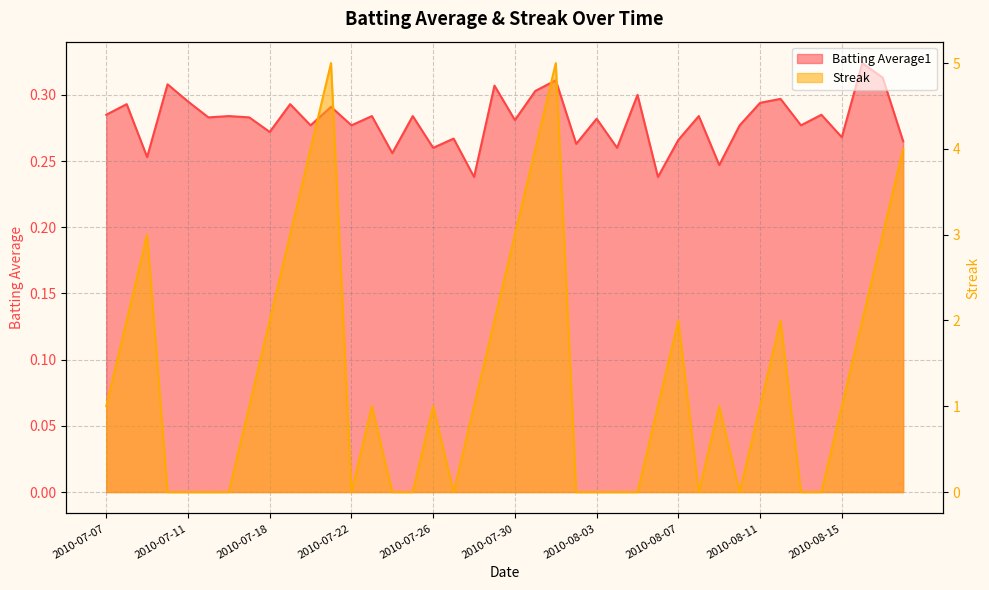

Reading left to right, list all the values displayed in this chart.

Batting Average1: 0.3	0.3	0.3	0.3	0.3	0.3	0.3	0.3	0.3	0.3	0.3	0.3	0.3	0.3	0.3	0.3	0.3	0.3	0.2	0.3	0.3	0.3	0.3	0.3	0.3	0.3	0.3	0.2	0.3	0.3	0.2	0.3	0.3	0.3	0.3	0.3	0.3	0.3	0.3	0.3
Streak: 1.0	2.0	3.0	0.0	0.0	0.0	0.0	1.0	2.0	3.0	4.0	5.0	0.0	1.0	0.0	0.0	1.0	0.0	1.0	2.0	3.0	4.0	5.0	0.0	0.0	0.0	0.0	1.0	2.0	0.0	1.0	0.0	1.0	2.0	0.0	0.0	1.0	2.0	3.0	4.0